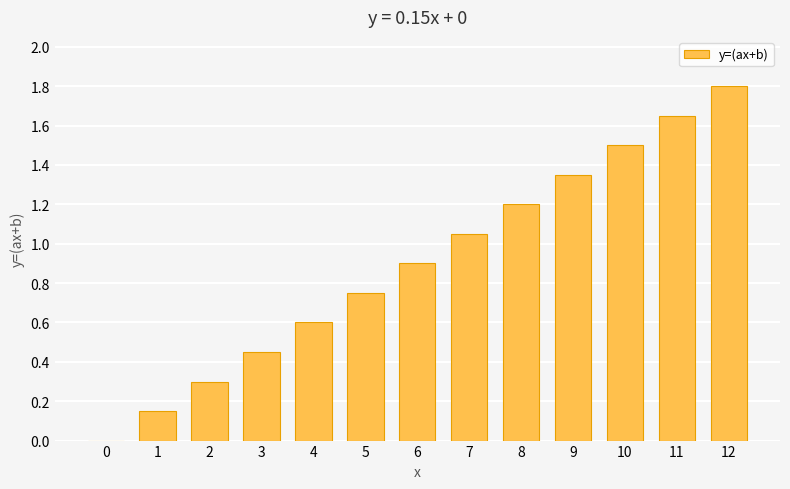

How many categories are shown in the chart?

13